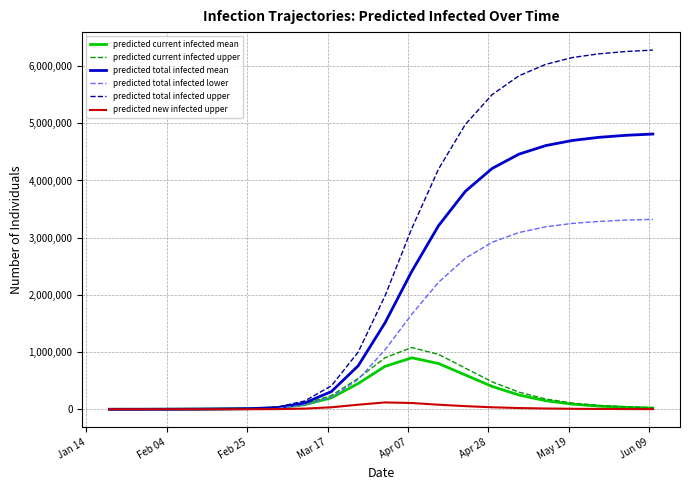

What is the greatest value displayed?

6280000